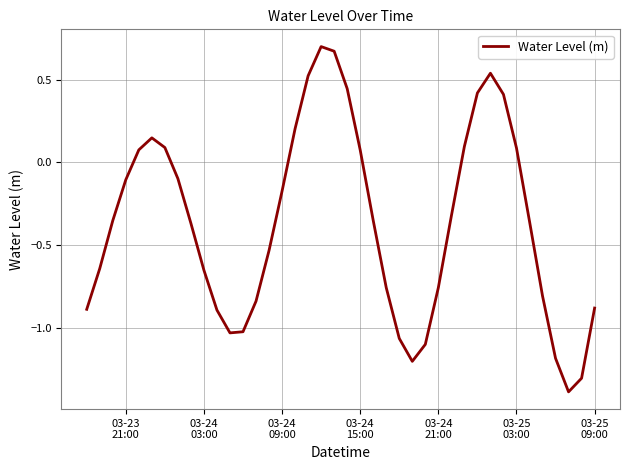

What is the difference between the maximum and minimum values?

2.1